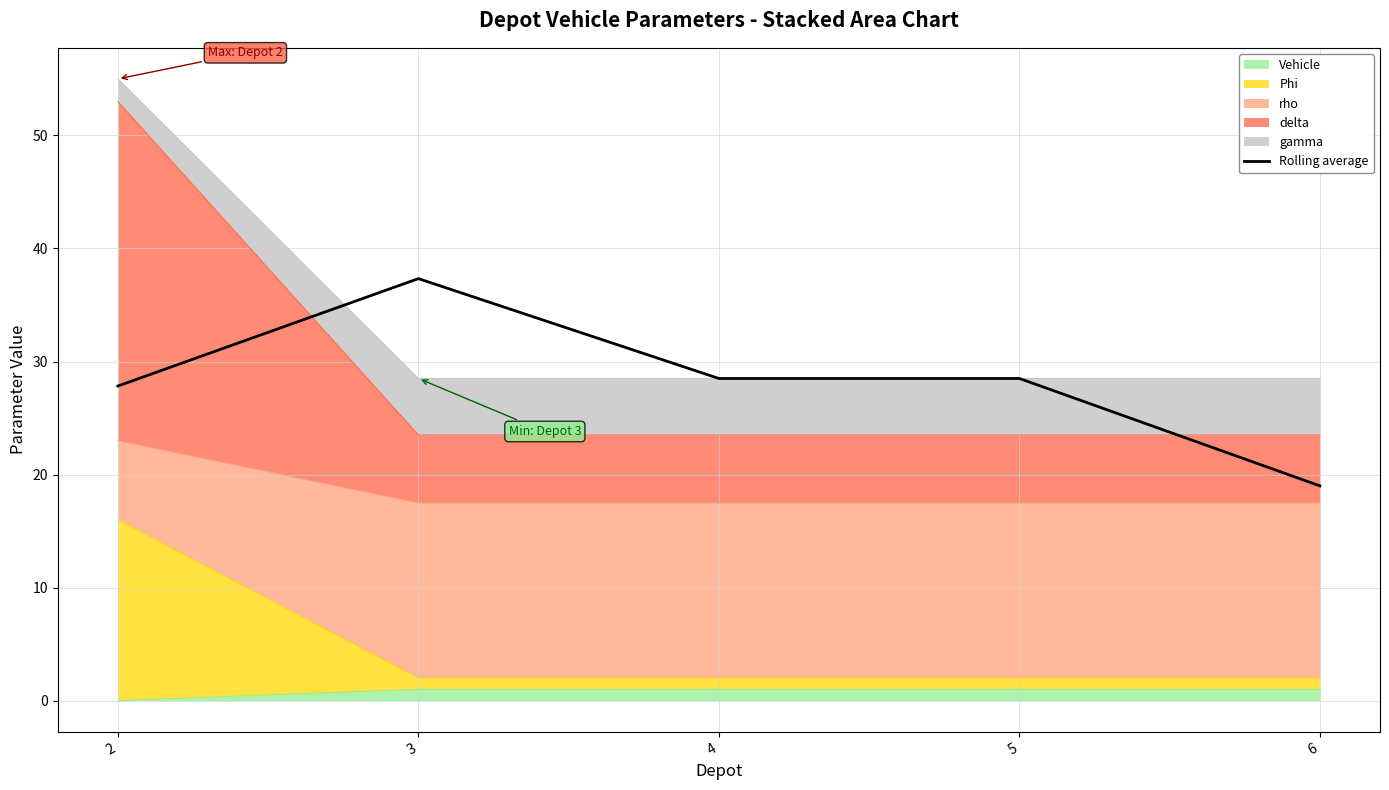

What is the value of the 4th point from the left?

28.5